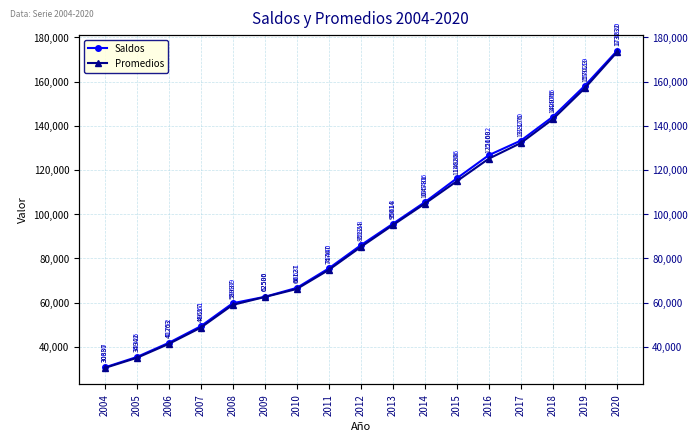

Reading left to right, list all the values displayed in this chart.

Saldos: 30630	35326	41752	49261	59689	62586	66631	75440	85918	95618	105406	116206	126682	133270	144066	158119	173820
Promedios: 30387	34942	41263	48617	58937	62500	66127	74767	85124	95014	104731	114888	125100	132176	142976	157023	173232